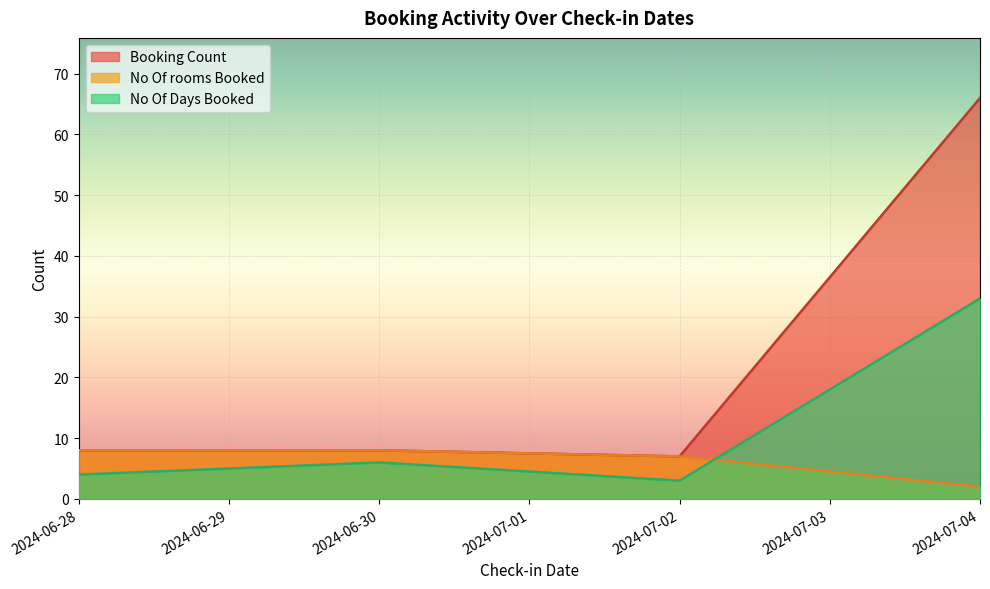

Rank the series by their maximum value, from highest to lowest.

Booking Count, No Of Days Booked, No Of rooms Booked